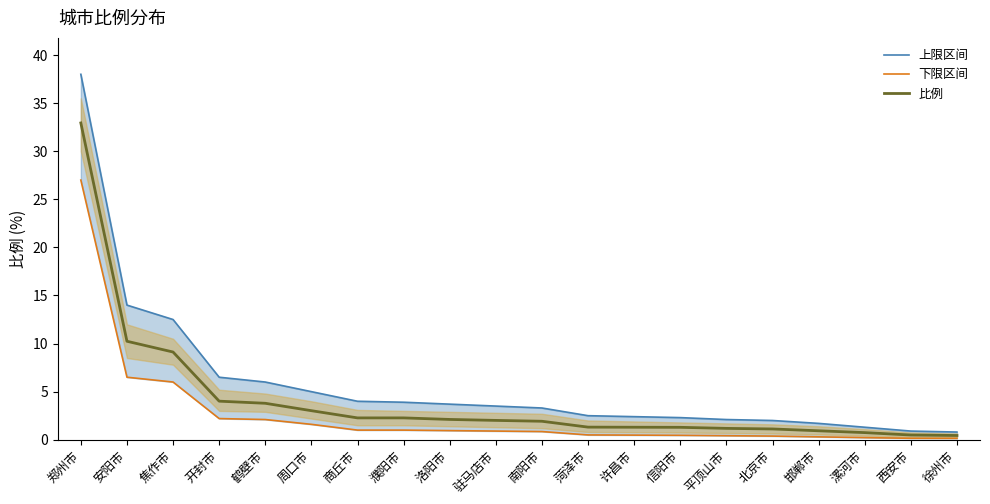

What is the total value across all series at 漯河市?

2.3